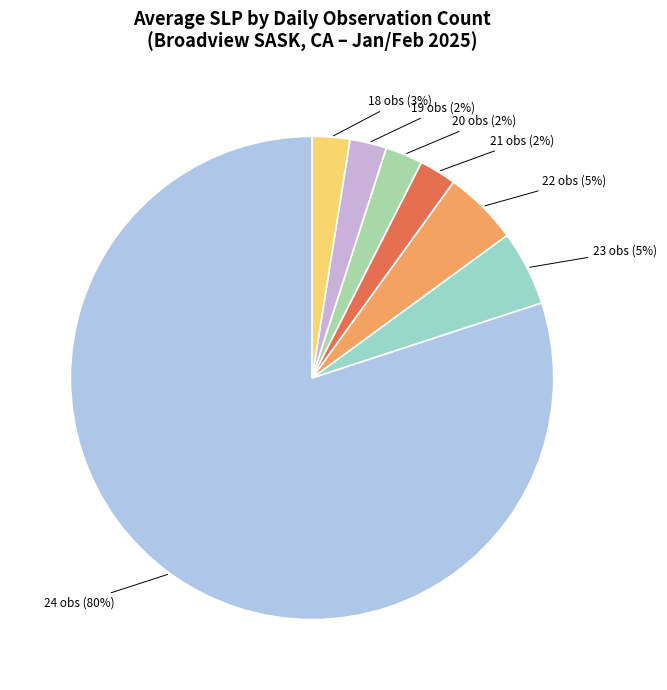

Count the number of slices in the pie.

7